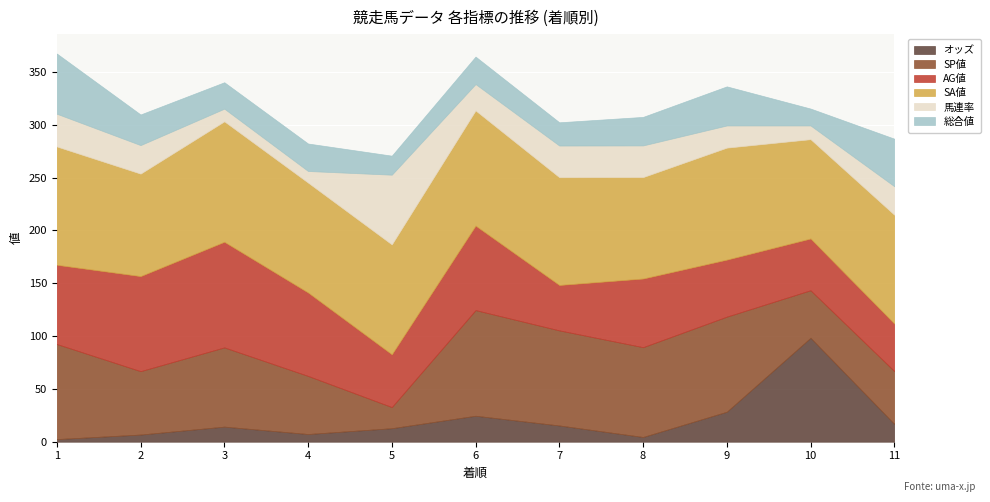

What is the value of the AG値 point at the 9th from the left?

54.0